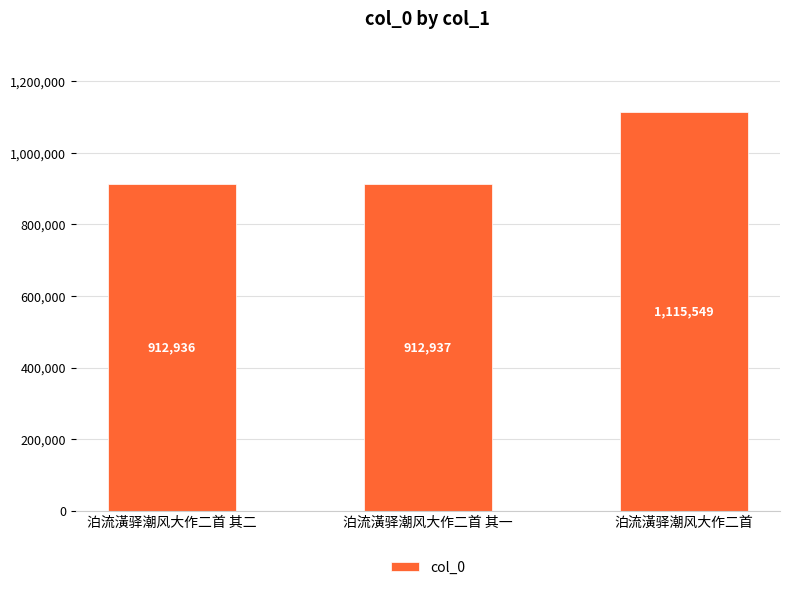

Reading left to right, what are all the values shown in this chart?

泊流潢驿潮风大作二首 其二=912936	泊流潢驿潮风大作二首 其一=912937	泊流潢驿潮风大作二首=1115549